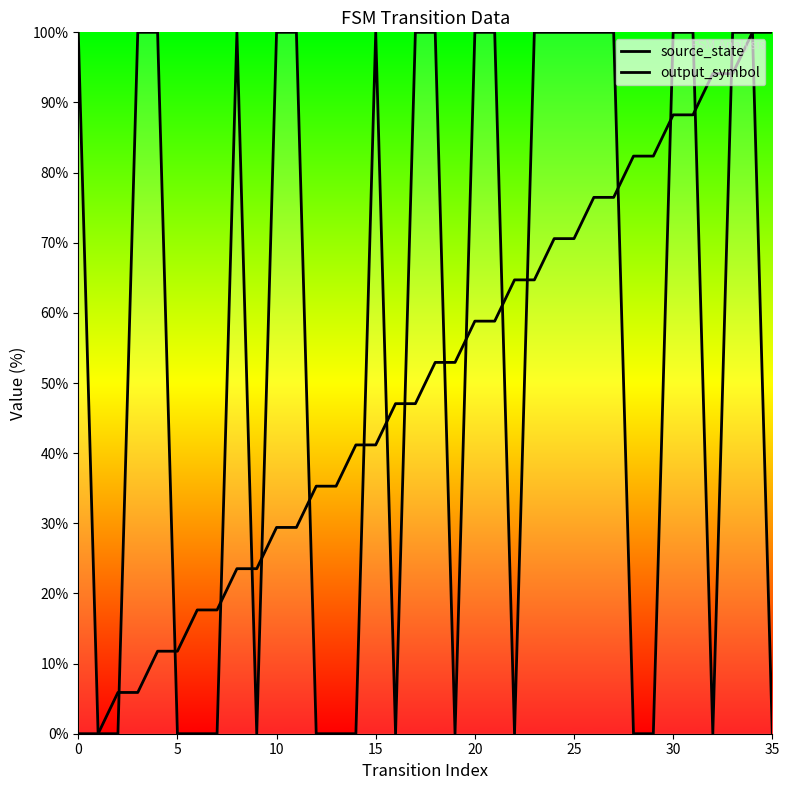

Rank the series at 5 from lowest to highest value.

source_state, output_symbol